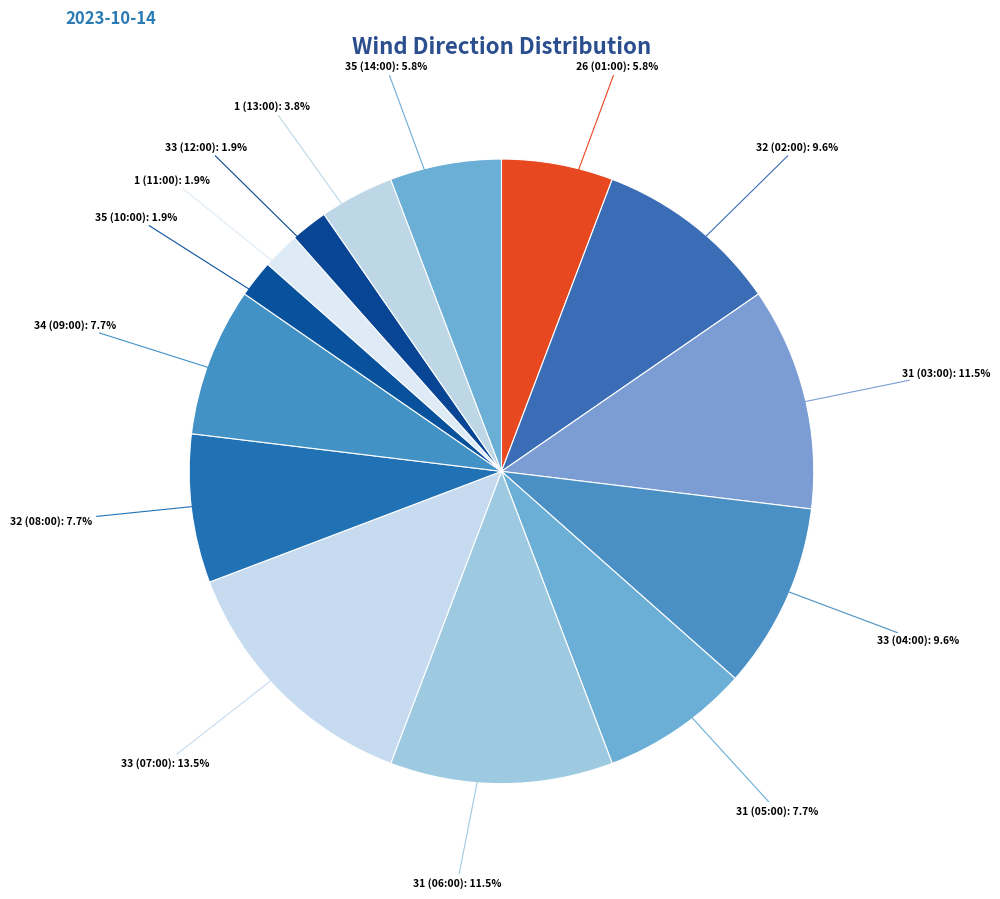

Count the number of slices in the pie.

14